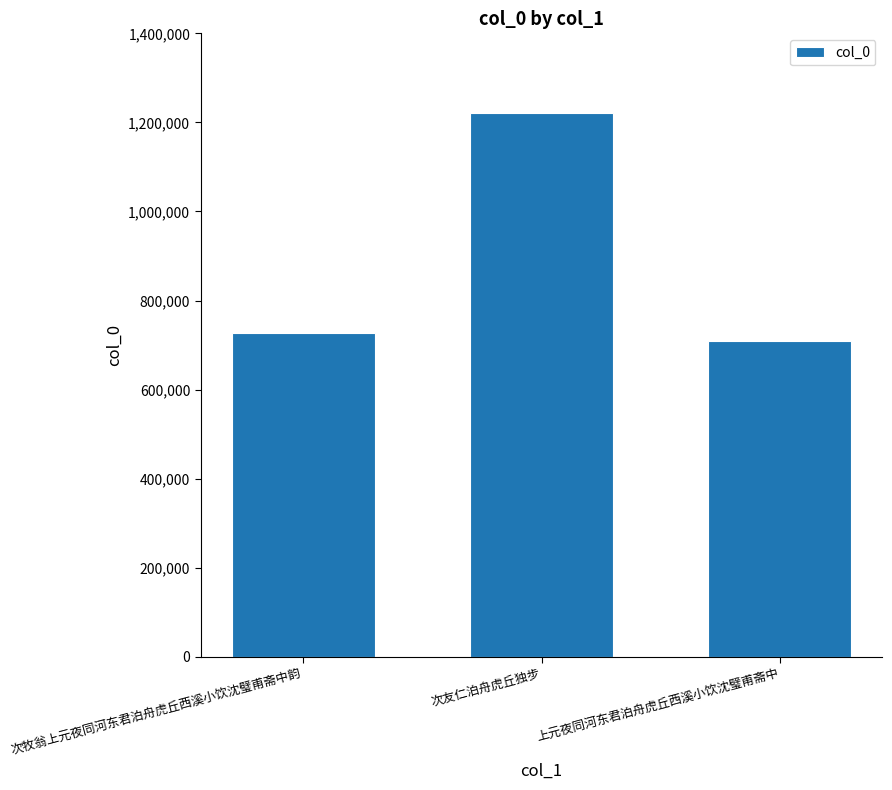

What is the difference between the values at 次牧翁上元夜同河东君泊舟虎丘西溪小饮沈璧甫斋中韵 and 上元夜同河东君泊舟虎丘西溪小饮沈璧甫斋中?

18717